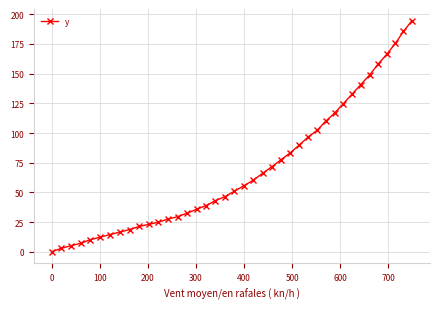

What is the maximum value shown in the chart?

194.7